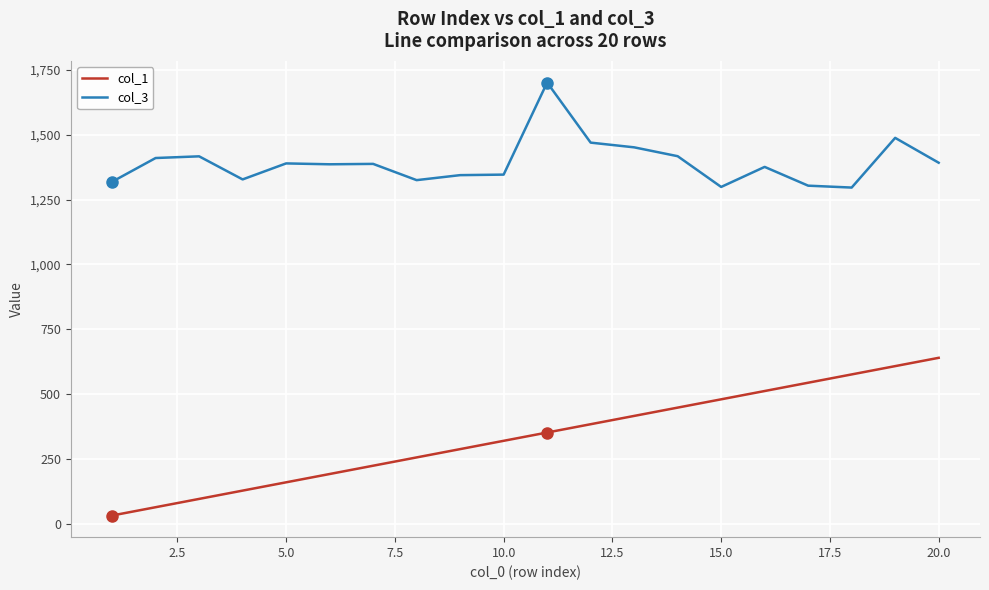

True or false: col_3 and col_1 cross at least once.

False